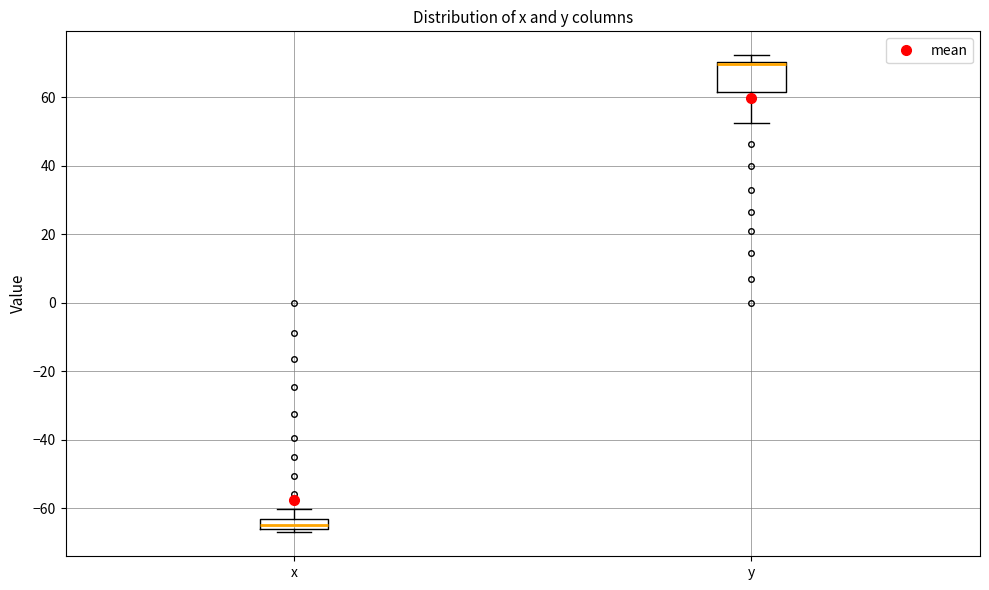

Which box has the lowest median line?

x